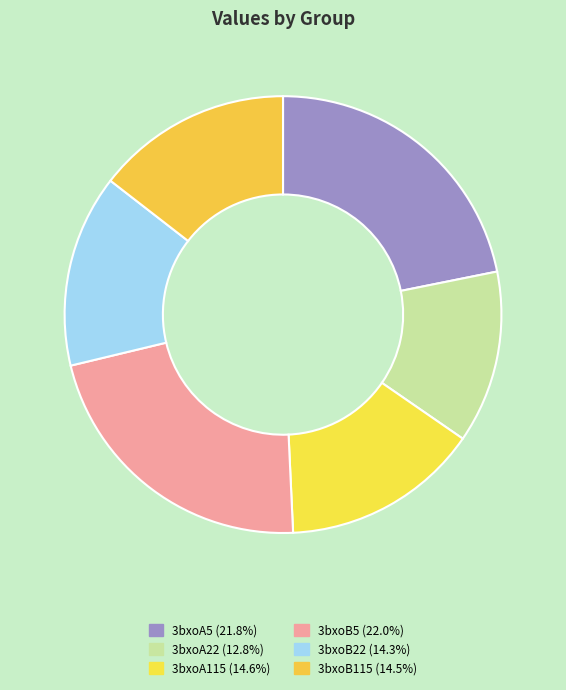

What is the smallest slice in the pie chart?

3bxoA22